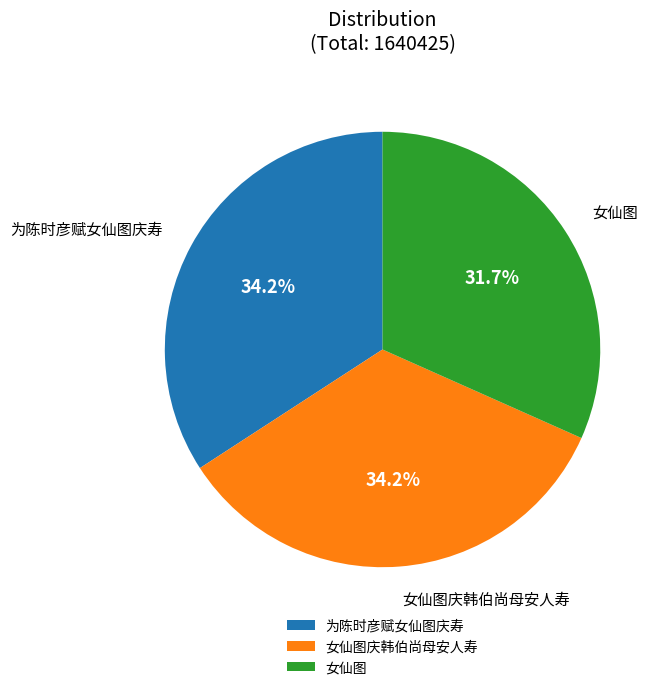

Approximately how many times larger is the value at 女仙图 compared to 女仙图庆韩伯尚母安人寿?

0.9